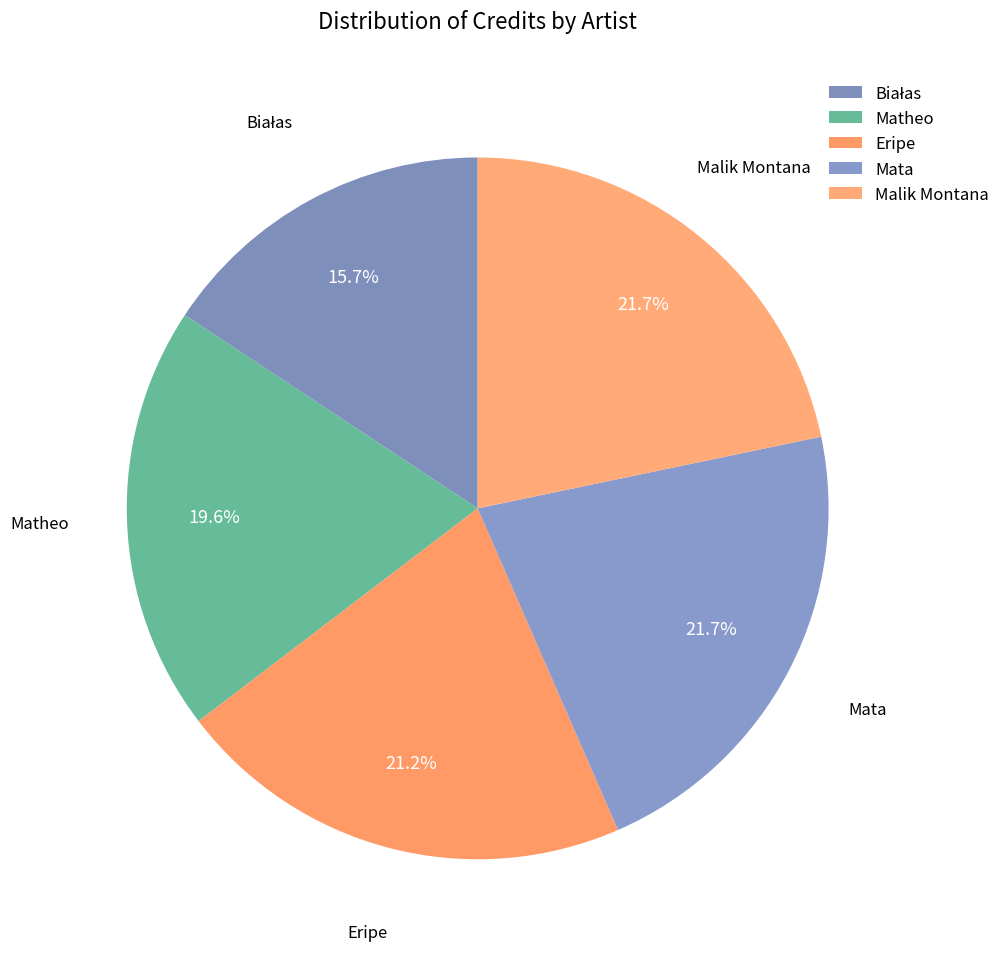

The Białas slice represents 16% of the pie. True or false?

True